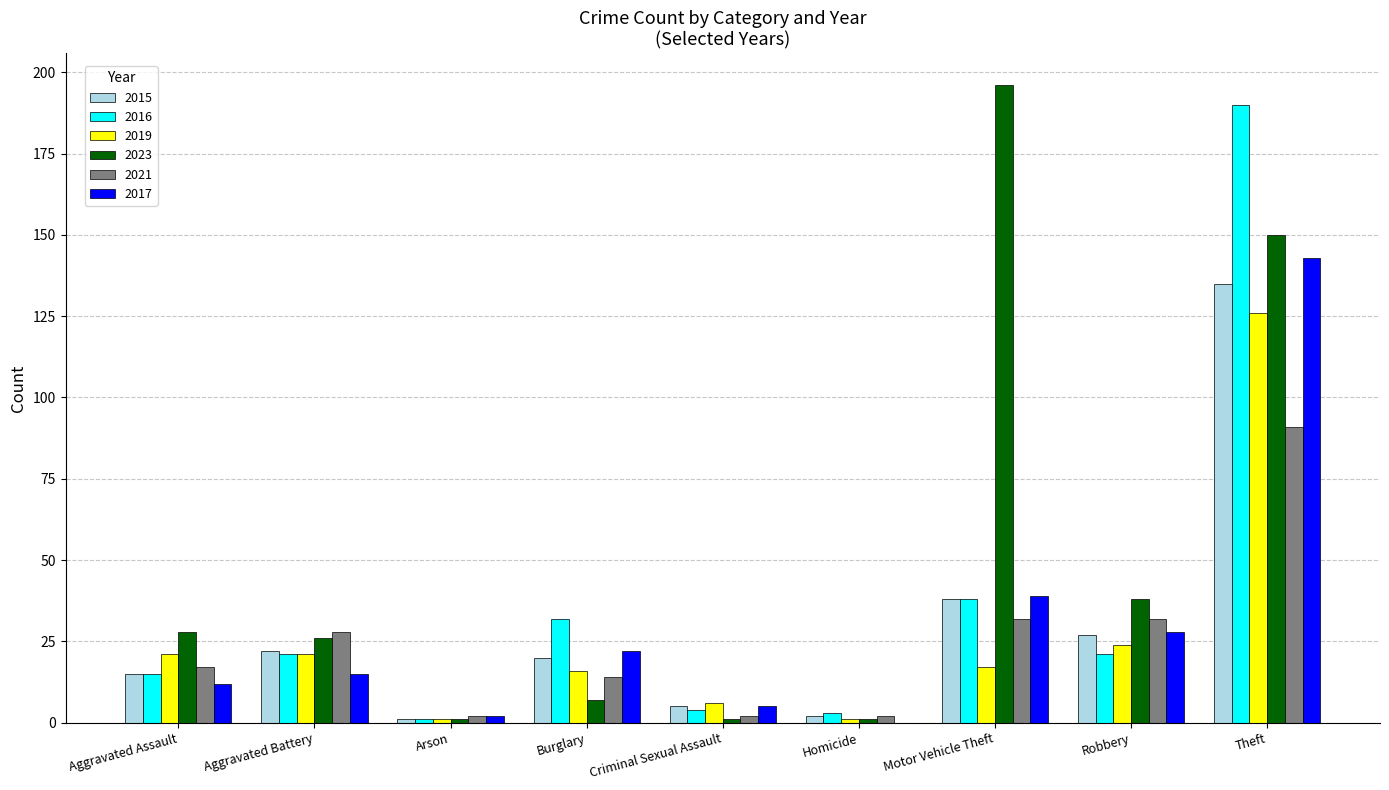

What is the spread (max minus min) of values at Burglary?

25